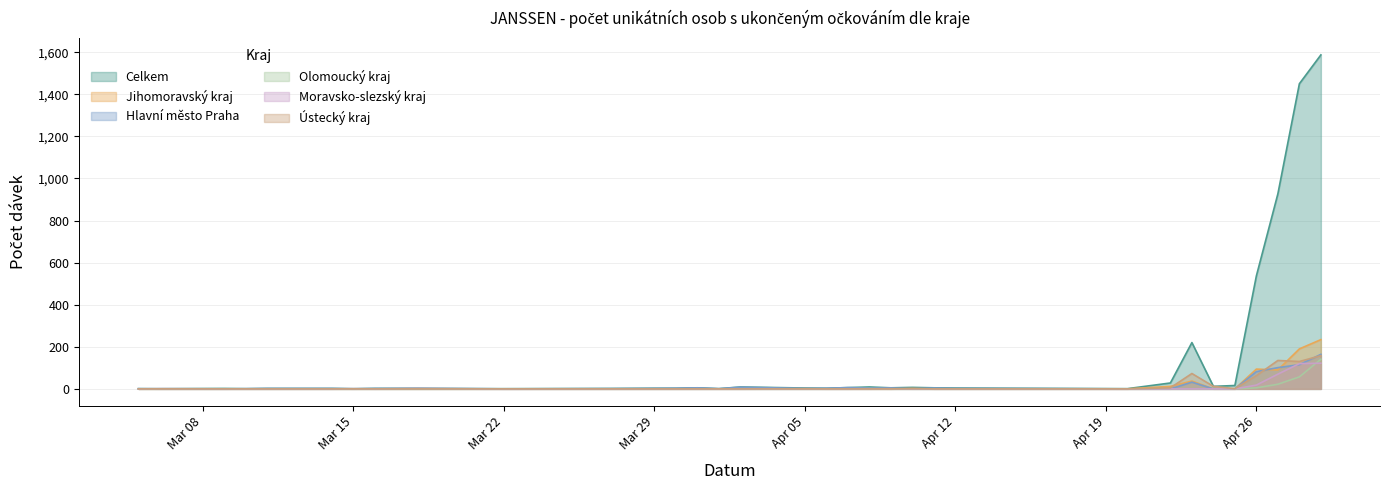

What is the total value across all series at 27.03.2021?

3